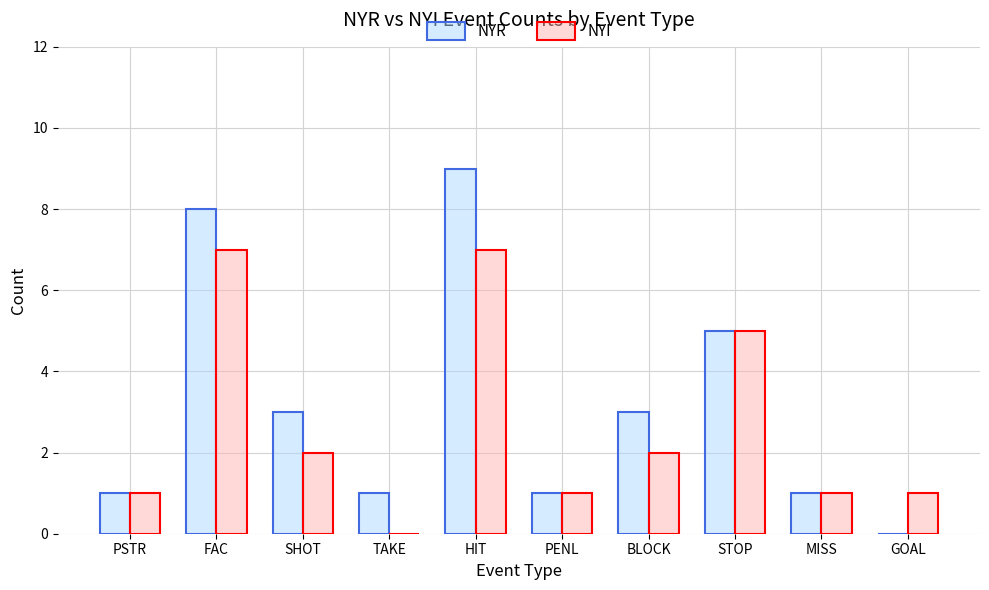

At which category is the sum across all series the highest?

HIT